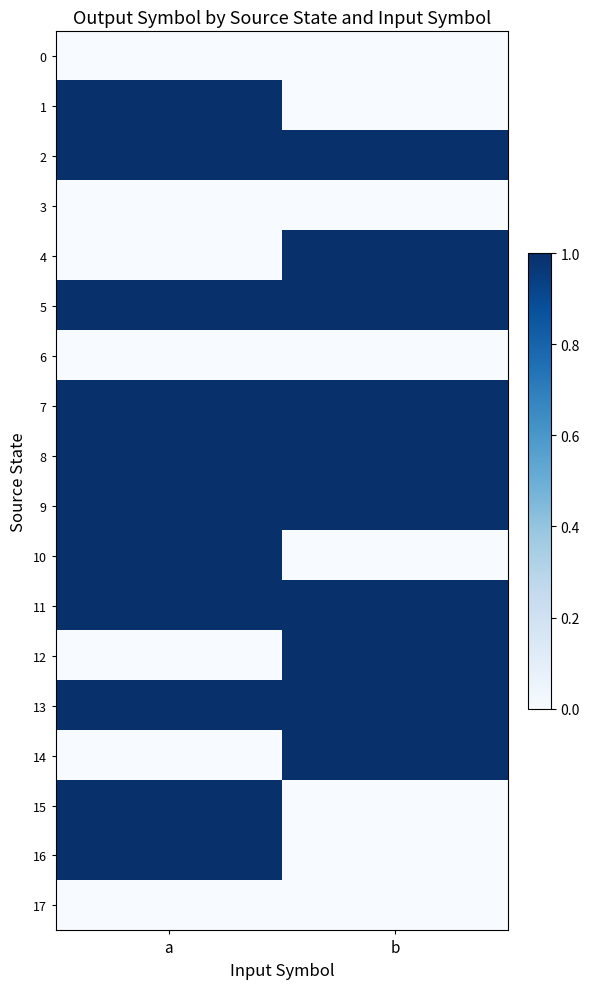

At how many categories does at least one series exceed 0?

2